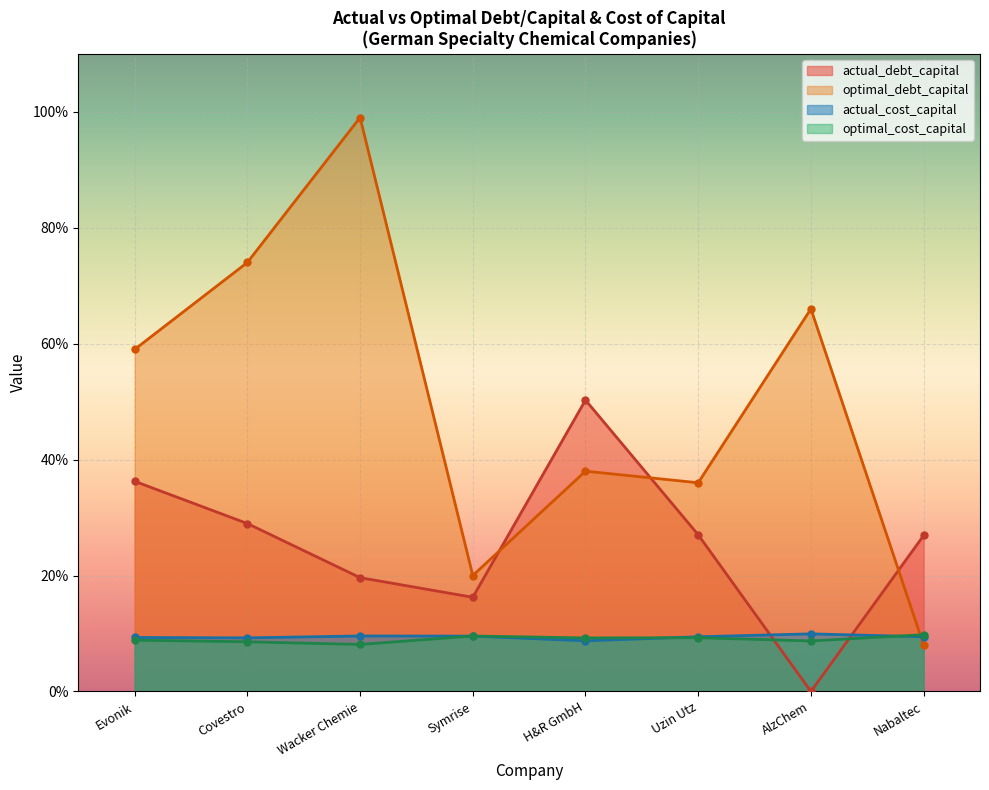

Reading right to left, extract all data points from this chart.

actual_debt_capital: Nabaltec=0.3	AlzChem=0.0	Uzin Utz=0.3	H&R GmbH=0.5	Symrise=0.2	Wacker Chemie=0.2	Covestro=0.3	Evonik=0.4
optimal_debt_capital: Nabaltec=0.1	AlzChem=0.7	Uzin Utz=0.4	H&R GmbH=0.4	Symrise=0.2	Wacker Chemie=1.0	Covestro=0.7	Evonik=0.6
actual_cost_capital: Nabaltec=0.1	AlzChem=0.1	Uzin Utz=0.1	H&R GmbH=0.1	Symrise=0.1	Wacker Chemie=0.1	Covestro=0.1	Evonik=0.1
optimal_cost_capital: Nabaltec=0.1	AlzChem=0.1	Uzin Utz=0.1	H&R GmbH=0.1	Symrise=0.1	Wacker Chemie=0.1	Covestro=0.1	Evonik=0.1